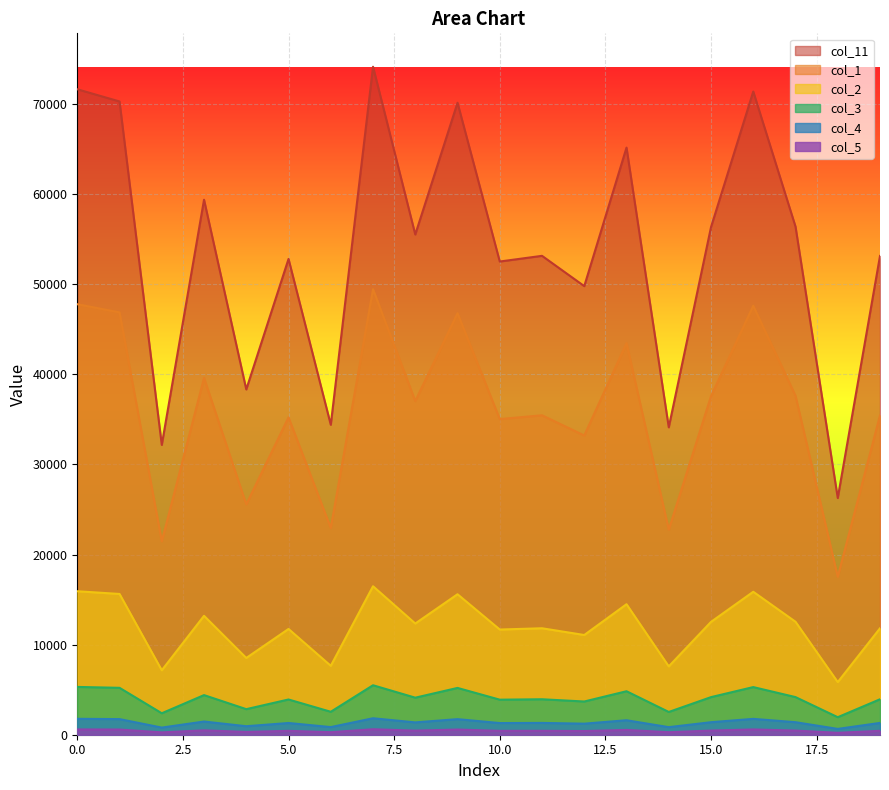

Does the chart display data point markers on the line(s)?

No